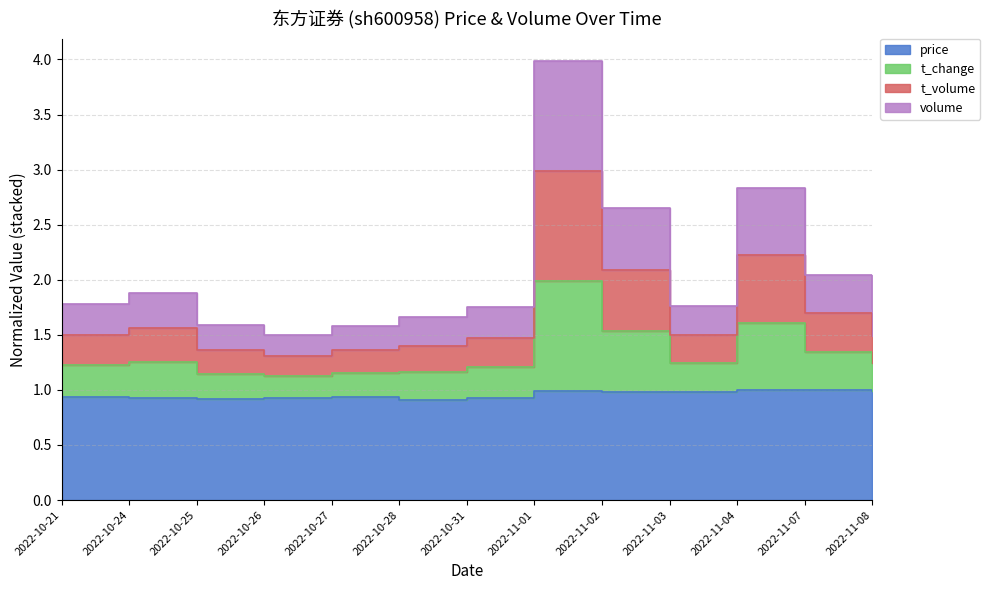

Which series has the largest total across all categories?

t_change